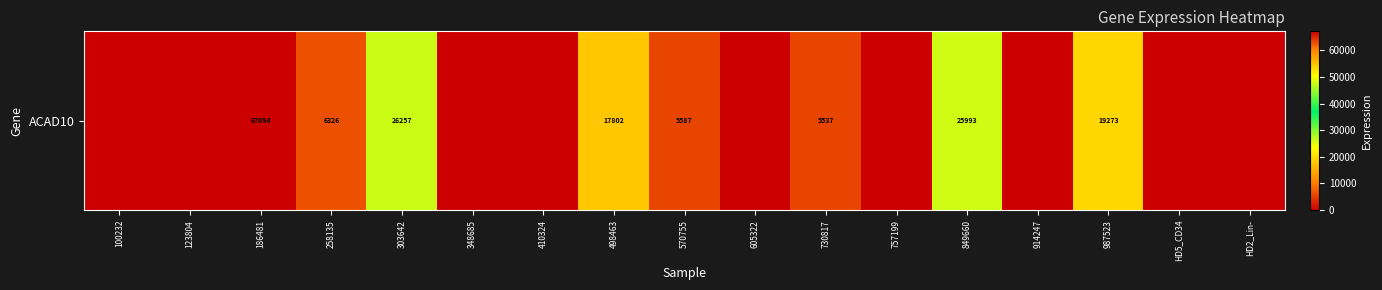

Rank the categories by value from highest to lowest.

186481, 303642, 849660, 987523, 498463, 258135, 570755, 730817, 100232, 123804, 348685, 410324, 605322, 757199, 914247, HD5_CD34, HD2_Lin-